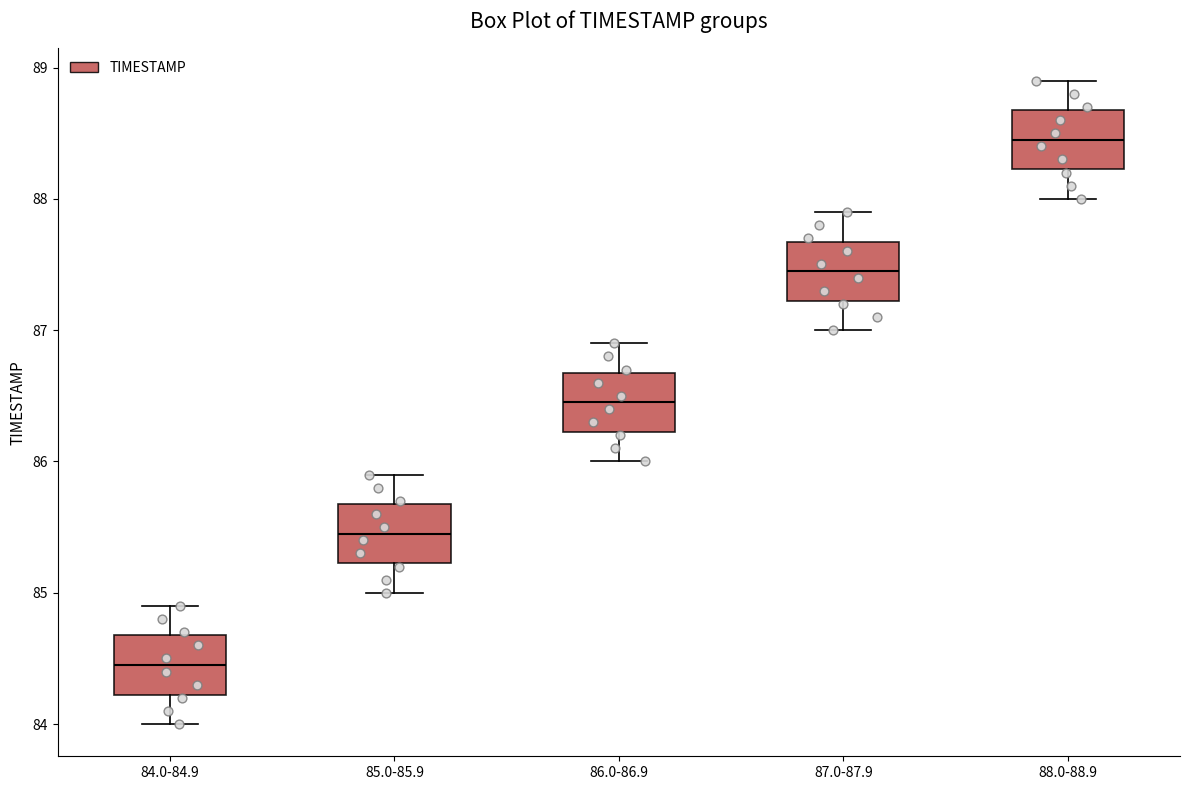

Where is the lower edge of the box for 86.0-86.9 on the y-axis? The values are not printed on the chart, so give them approximately, as read against the axis.

86.2